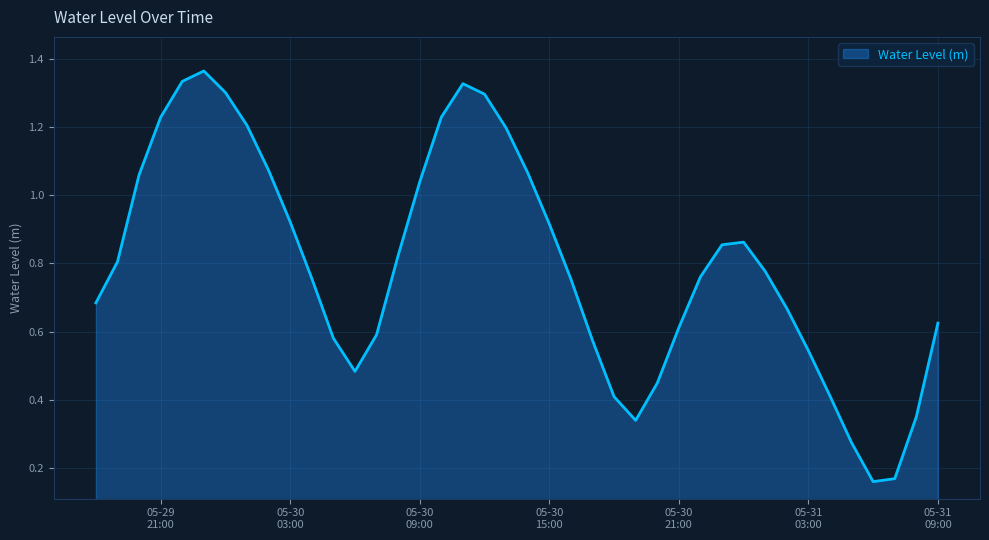

What is the label of the 17th point from the left?

2025-05-30 10:00:00